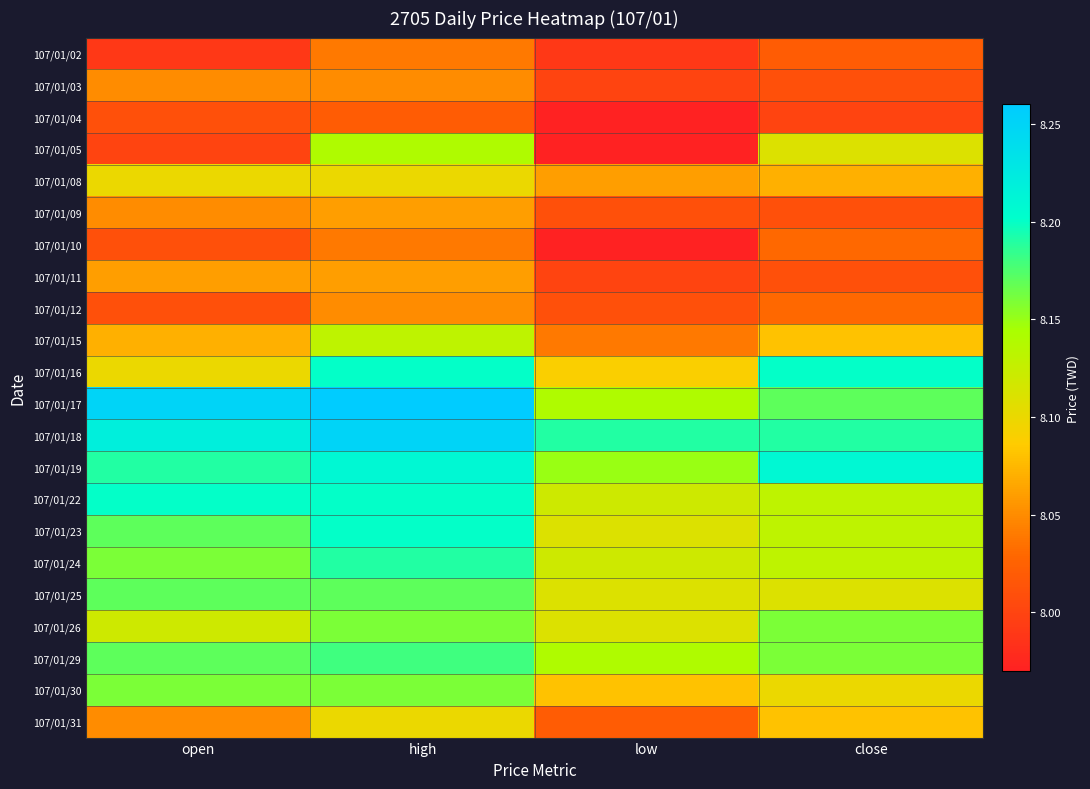

Between close and open, which is larger?

close